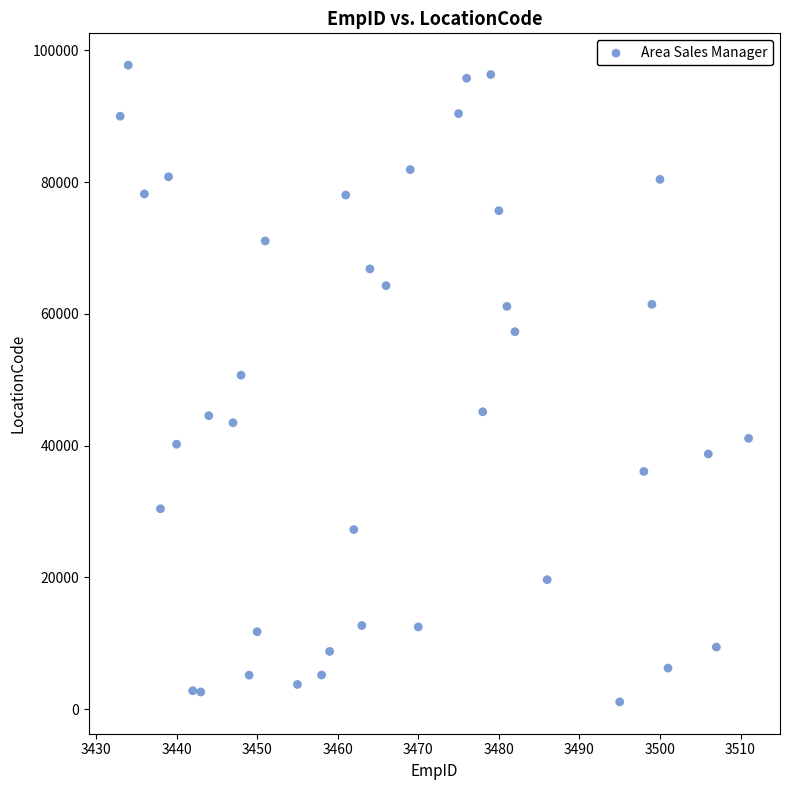

What is the range of X values (max minus min)?

78